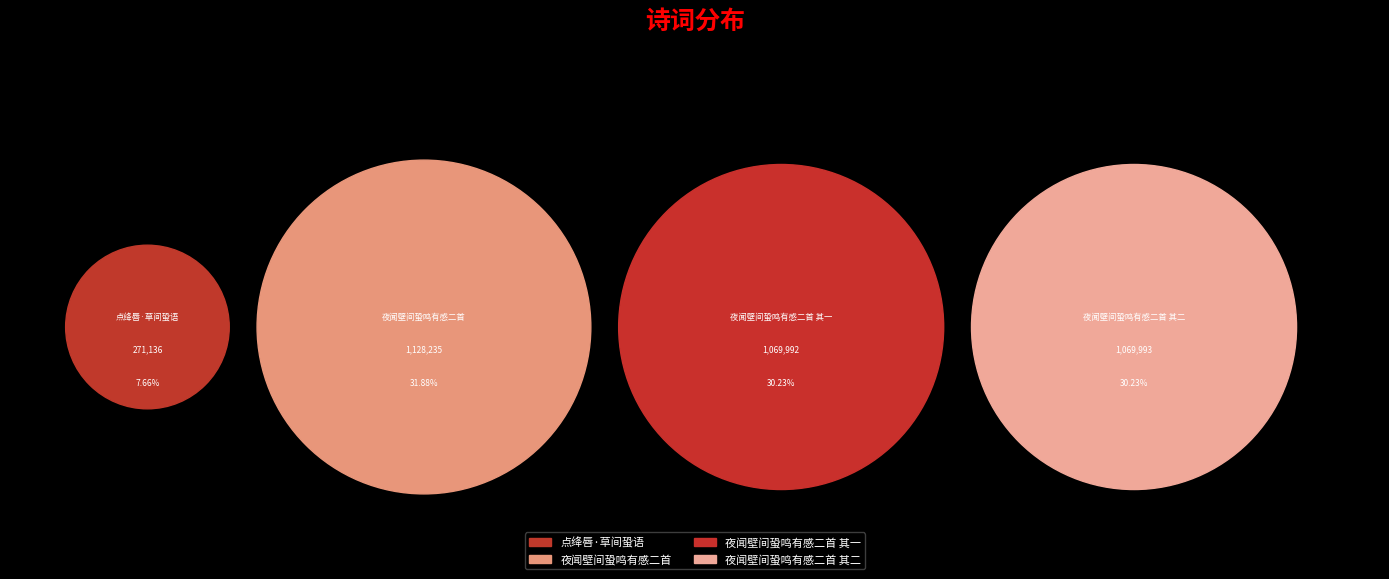

The 点绛唇·草间蛩语 slice represents 8% of the pie. True or false?

True